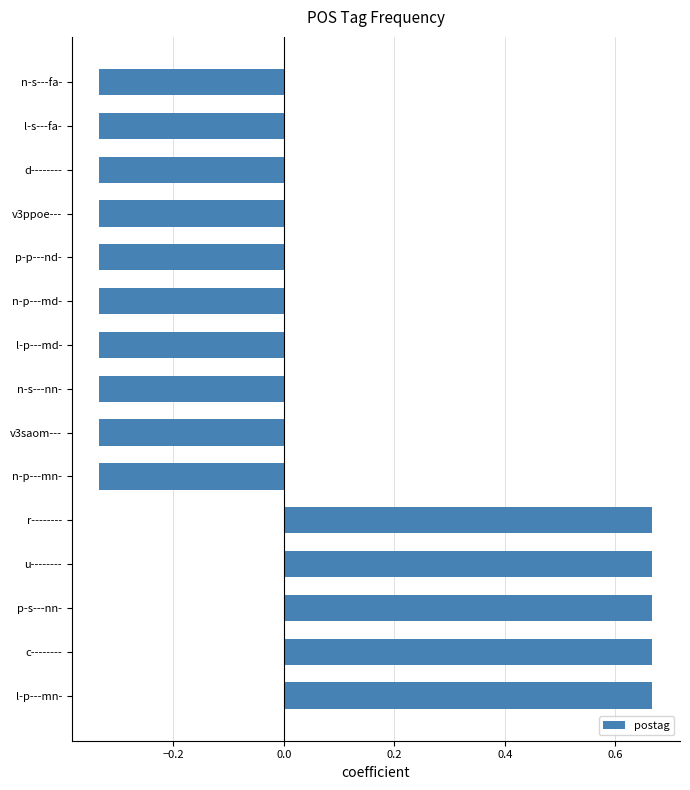

How many values are between 0 and 1?

5